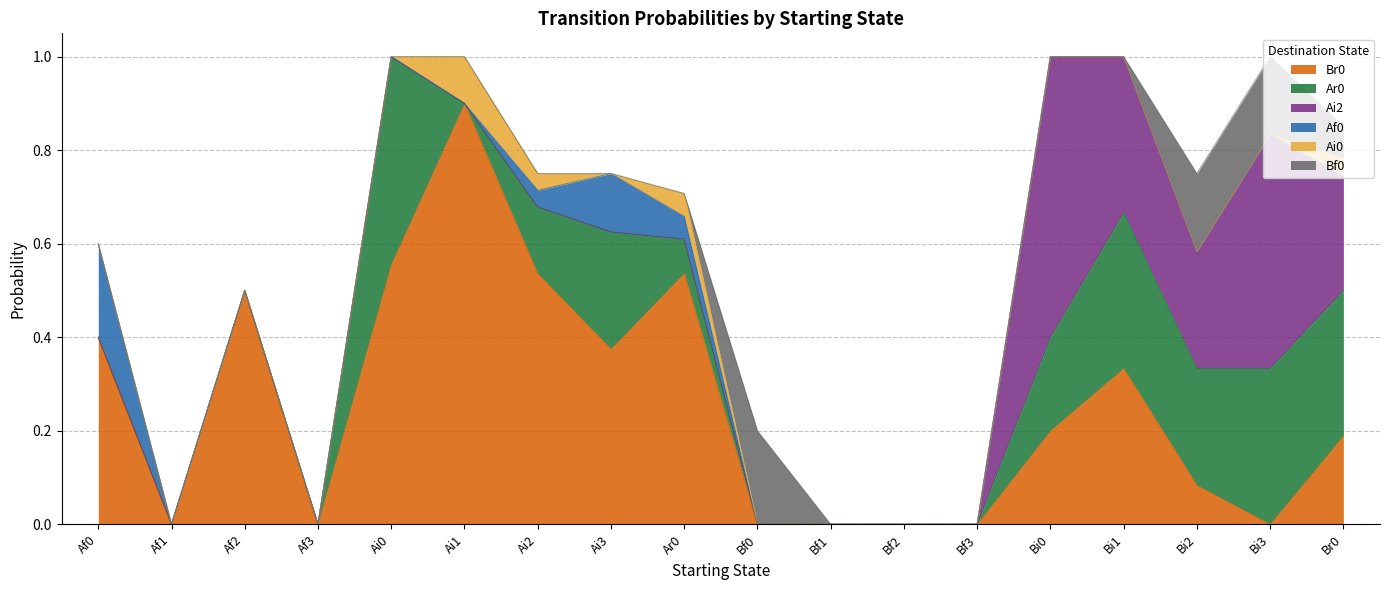

What is the label of the 10th point from the left?

Bf0